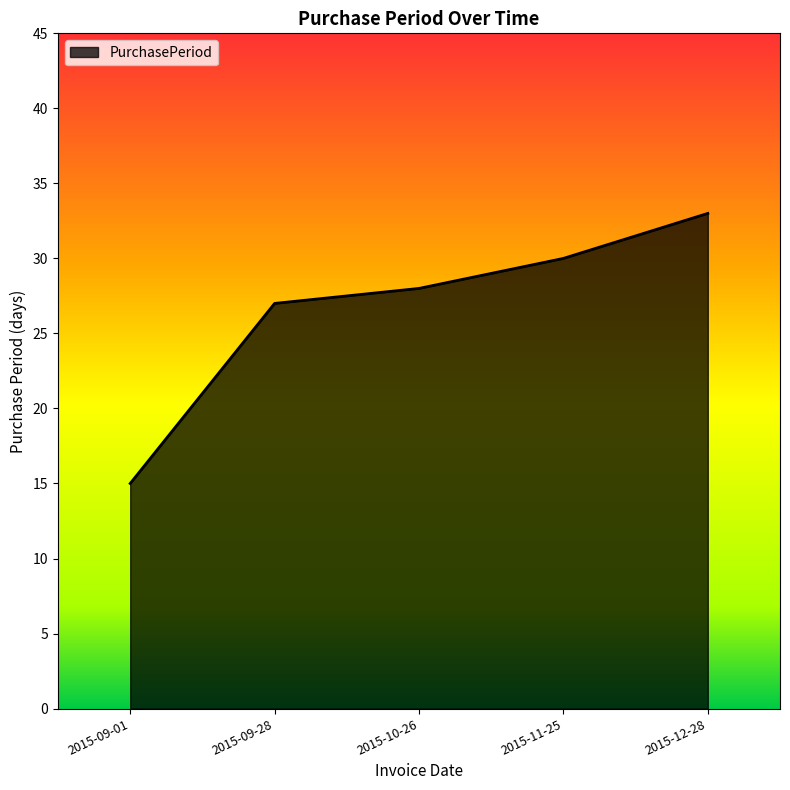

The value at 2015-09-28 is 36. True or false?

False